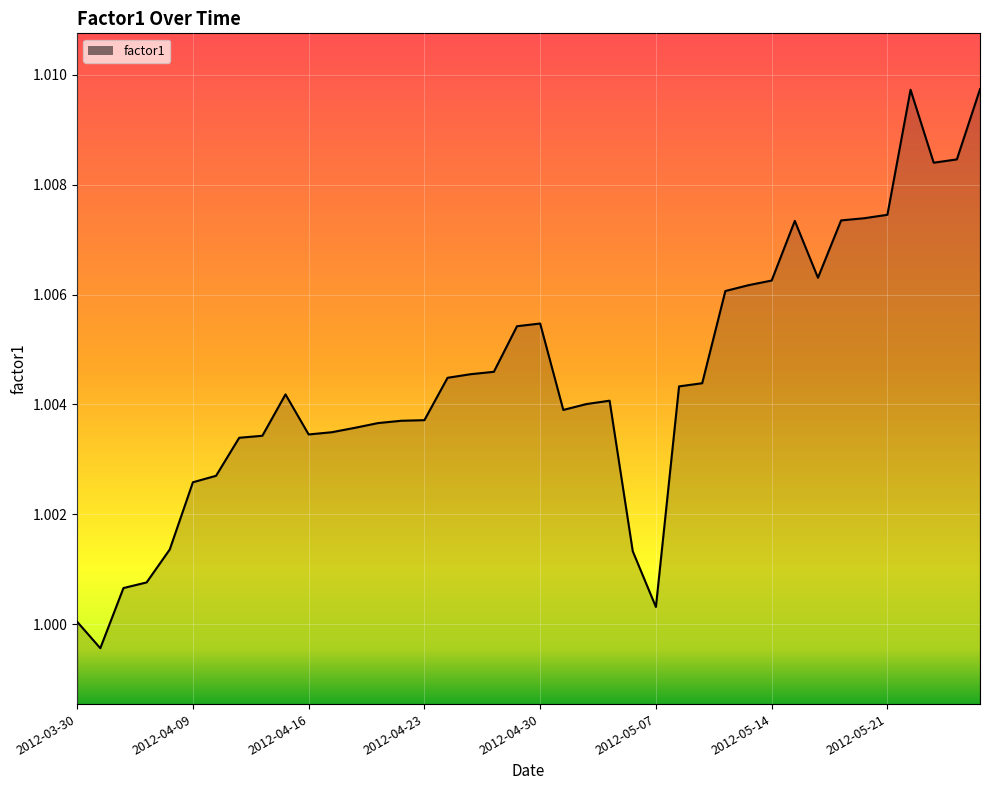

Rank the categories by value from lowest to highest.

2012-04-02, 2012-03-30, 2012-05-07, 2012-04-03, 2012-04-04, 2012-05-04, 2012-04-05, 2012-04-09, 2012-04-10, 2012-04-11, 2012-04-12, 2012-04-16, 2012-04-17, 2012-04-18, 2012-04-19, 2012-04-20, 2012-04-23, 2012-05-01, 2012-05-02, 2012-05-03, 2012-04-13, 2012-05-08, 2012-05-09, 2012-04-24, 2012-04-25, 2012-04-26, 2012-04-27, 2012-04-30, 2012-05-10, 2012-05-11, 2012-05-14, 2012-05-16, 2012-05-15, 2012-05-17, 2012-05-18, 2012-05-21, 2012-05-23, 2012-05-24, 2012-05-22, 2012-05-25